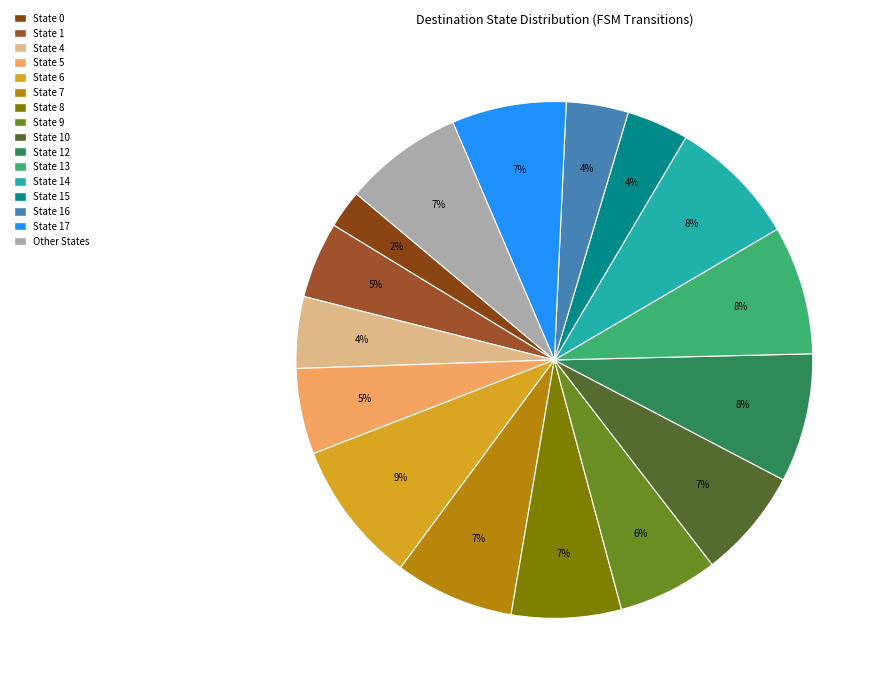

To the nearest percent, what is the difference between the largest and smallest slice percentages?

7%